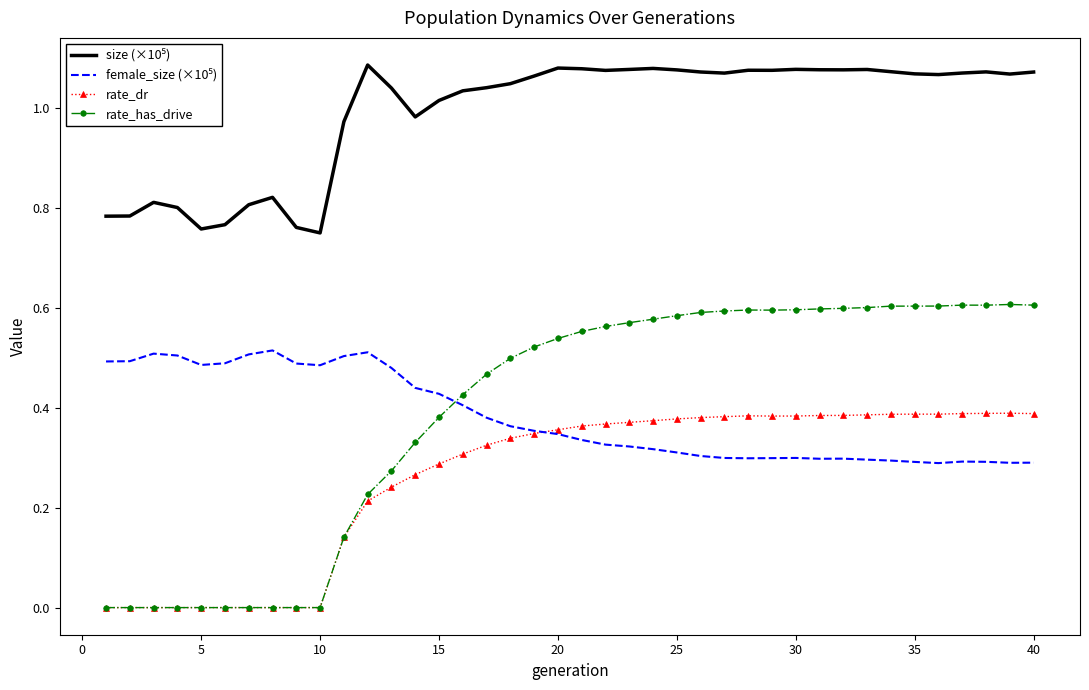

Which series has the largest range (max minus min)?

rate_has_drive